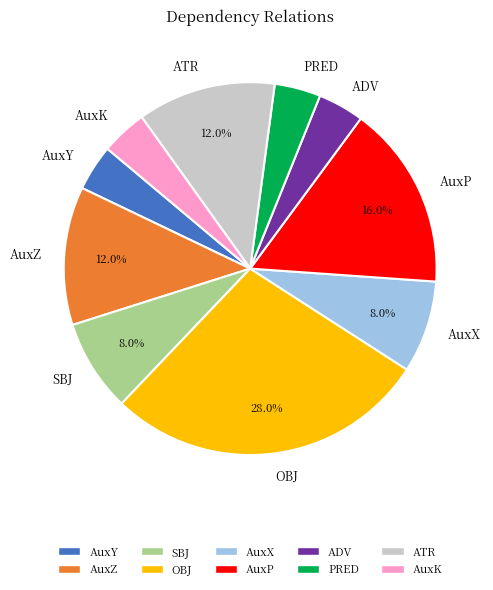

Count the number of slices in the pie.

10